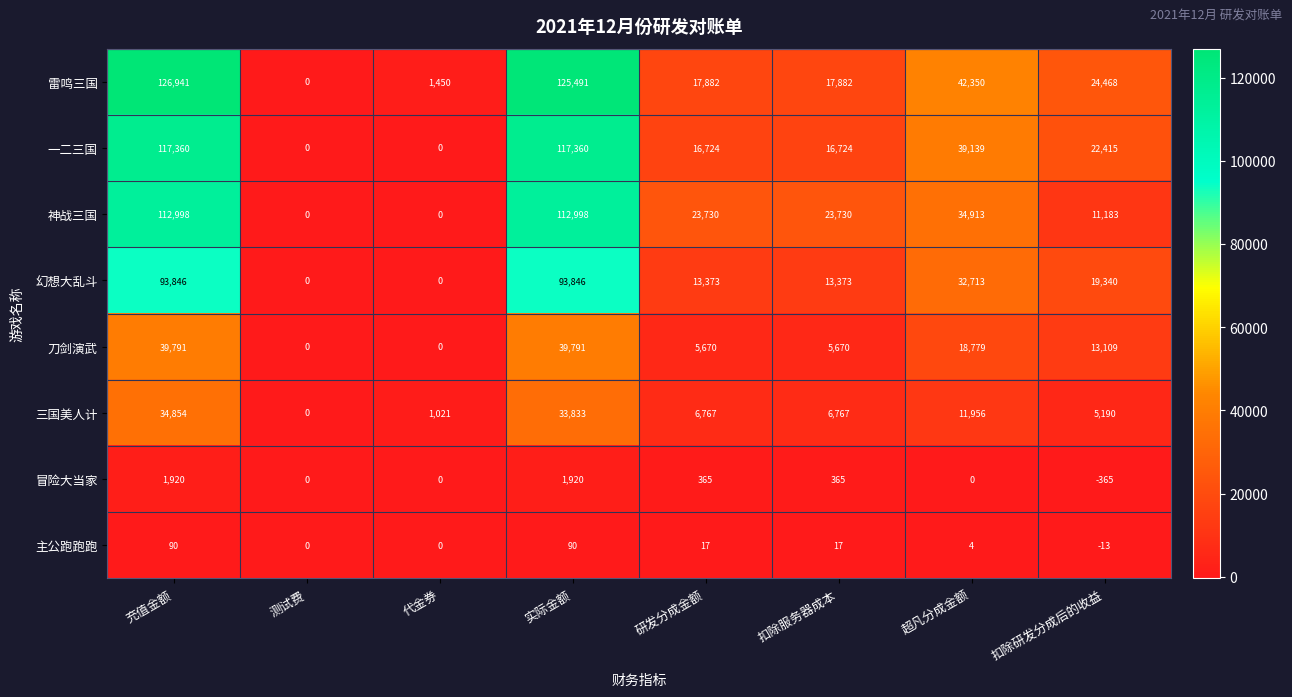

Which series has the widest spread of values?

雷鸣三国